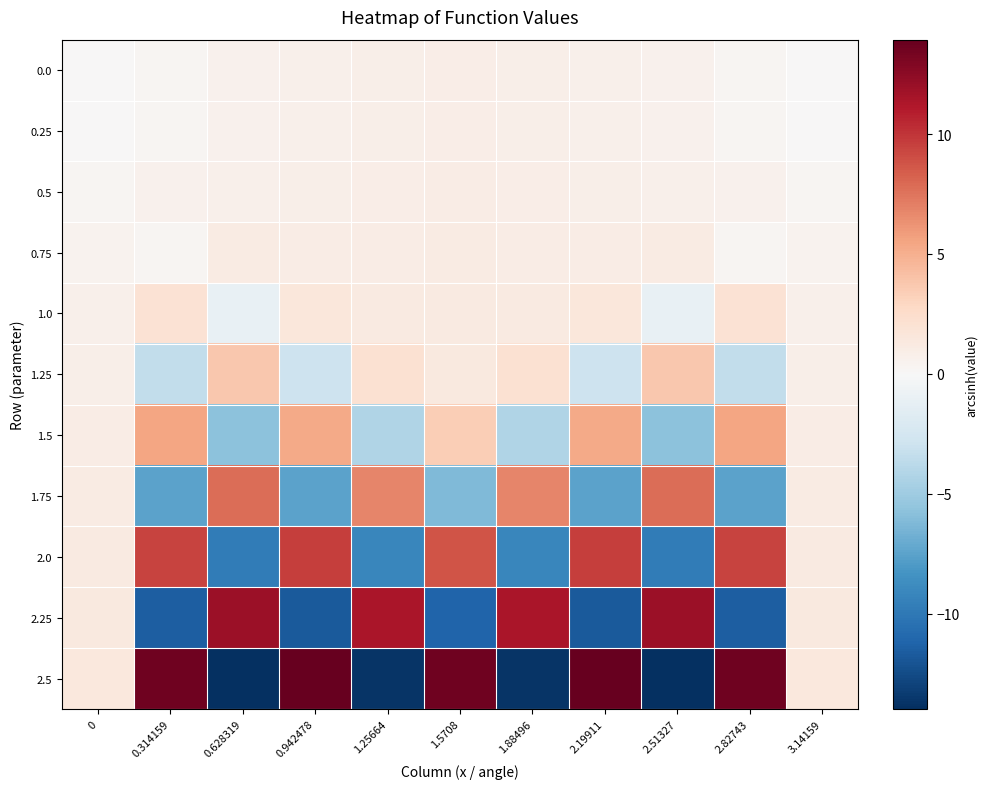

Which series has the largest range (max minus min)?

2.5